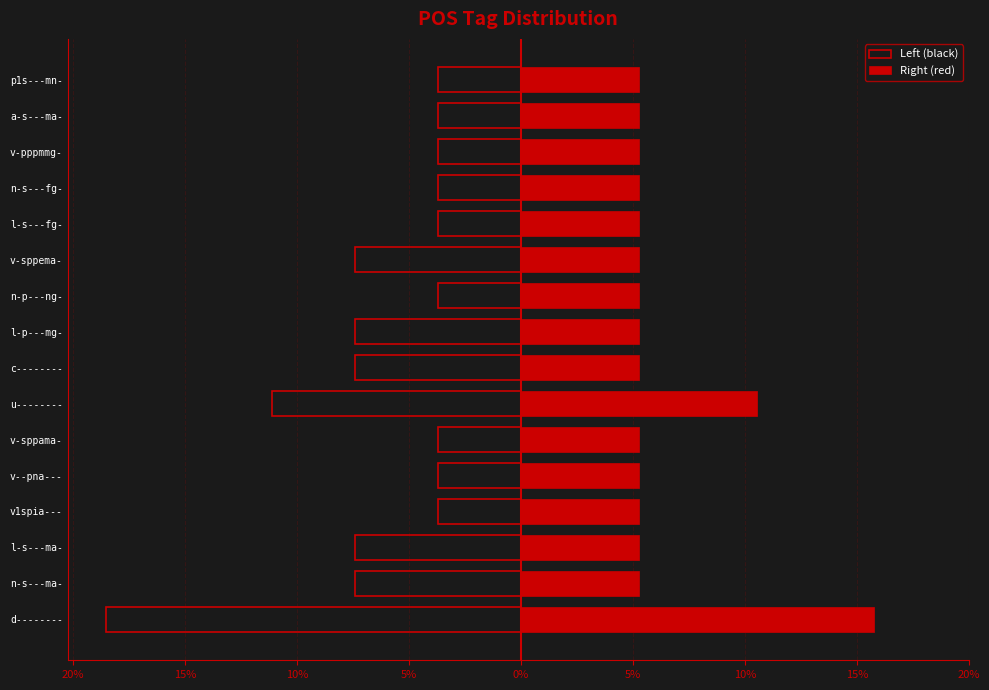

How many bars are there in each group?

2